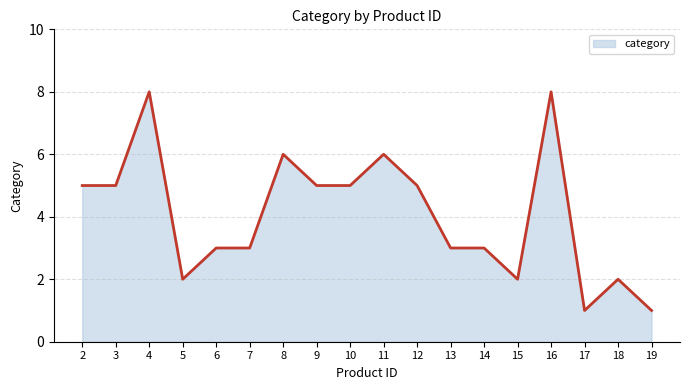

What is the minimum value shown in the chart?

1